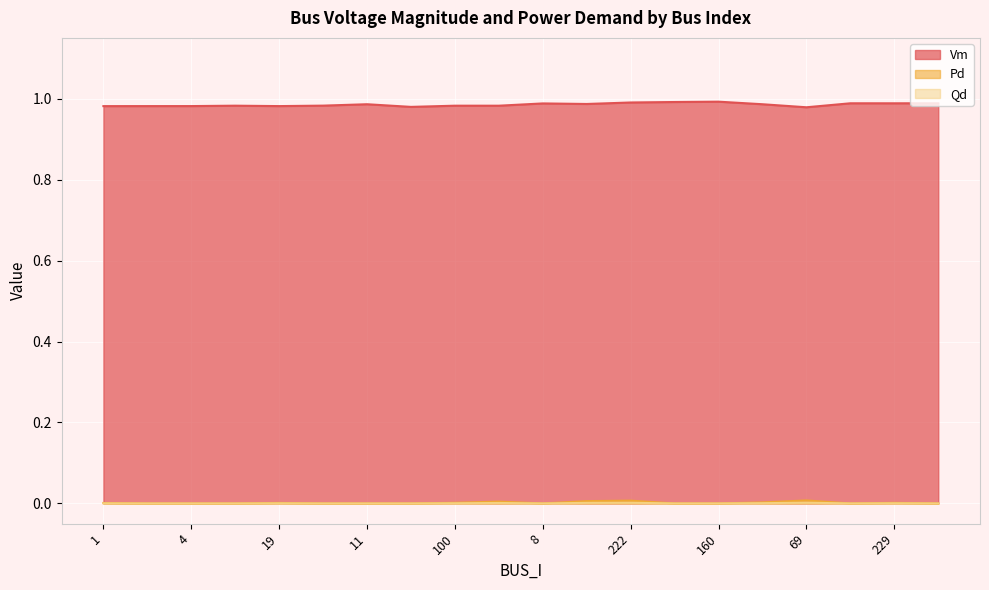

Is the value of Pd at 227 greater than the value of Qd at 227?

Yes